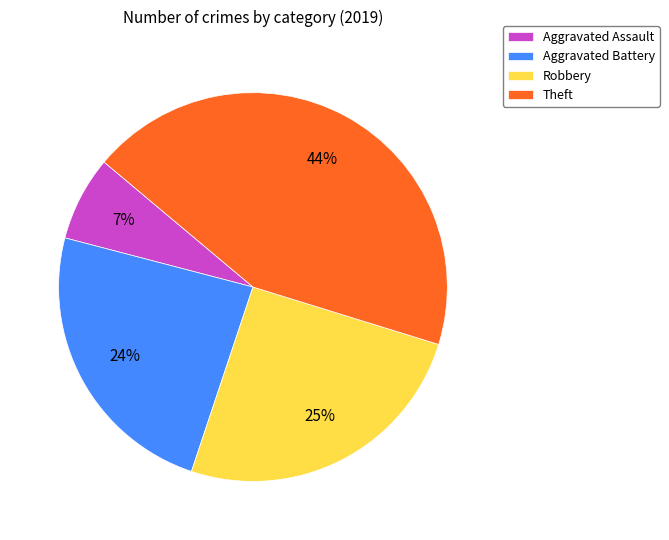

Between Aggravated Assault and Theft, which is larger?

Theft